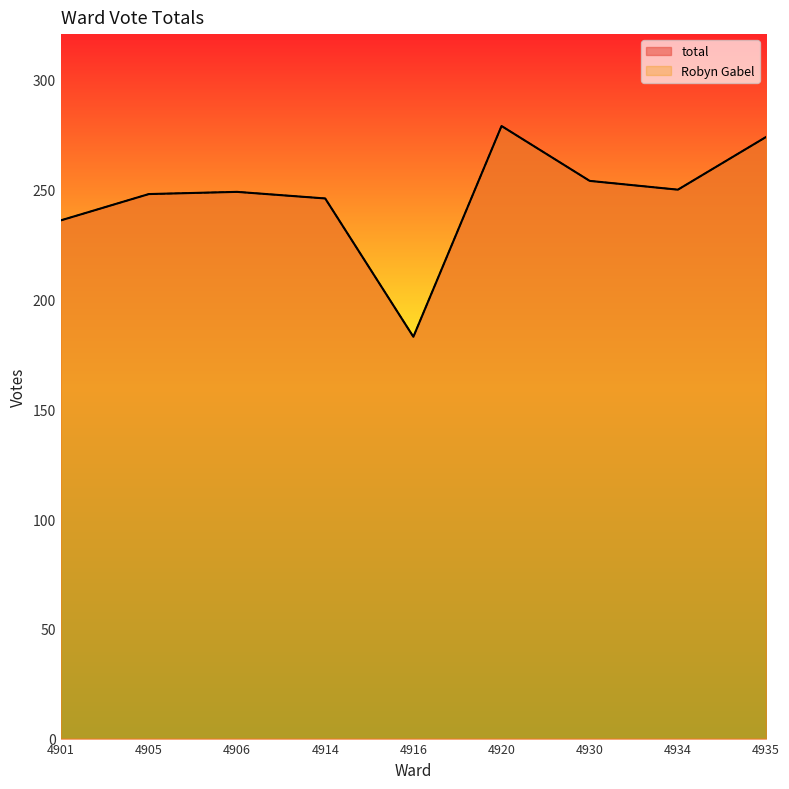

True or false: total and Robyn Gabel cross at least once.

False